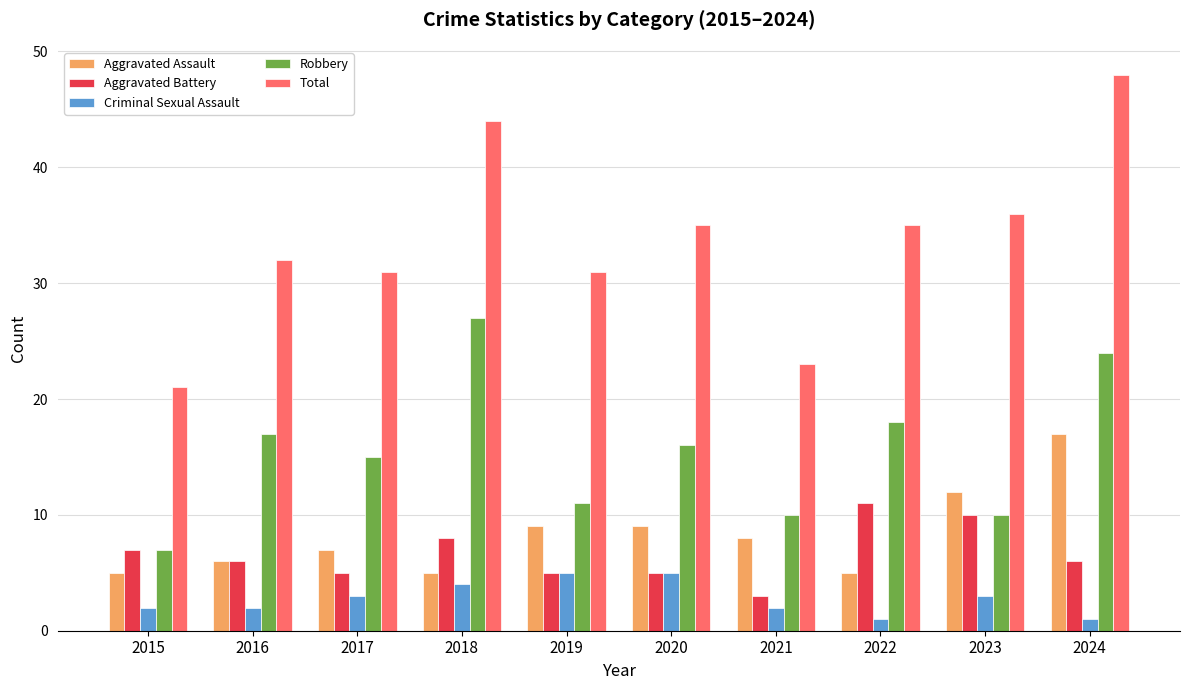

What is the difference between the maximum and second lowest values in the Robbery series?

17